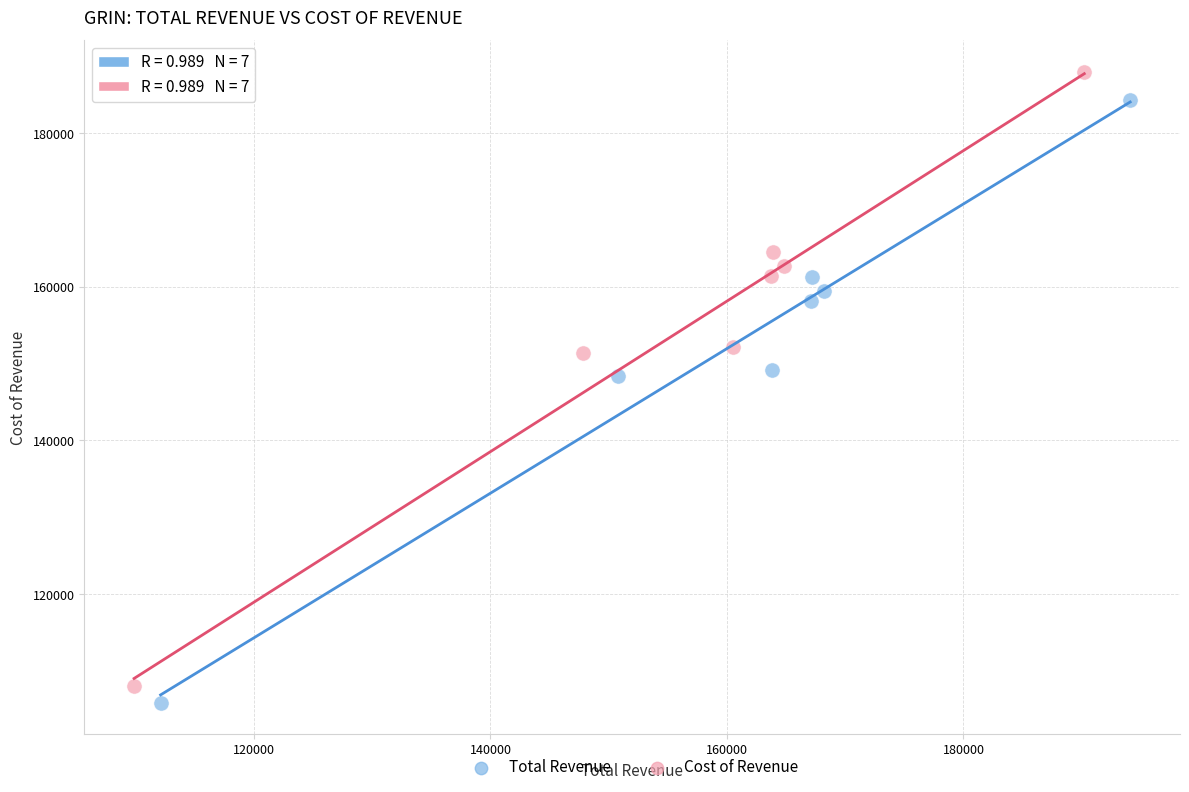

Which series has the widest spread of Y values?

Cost of Revenue